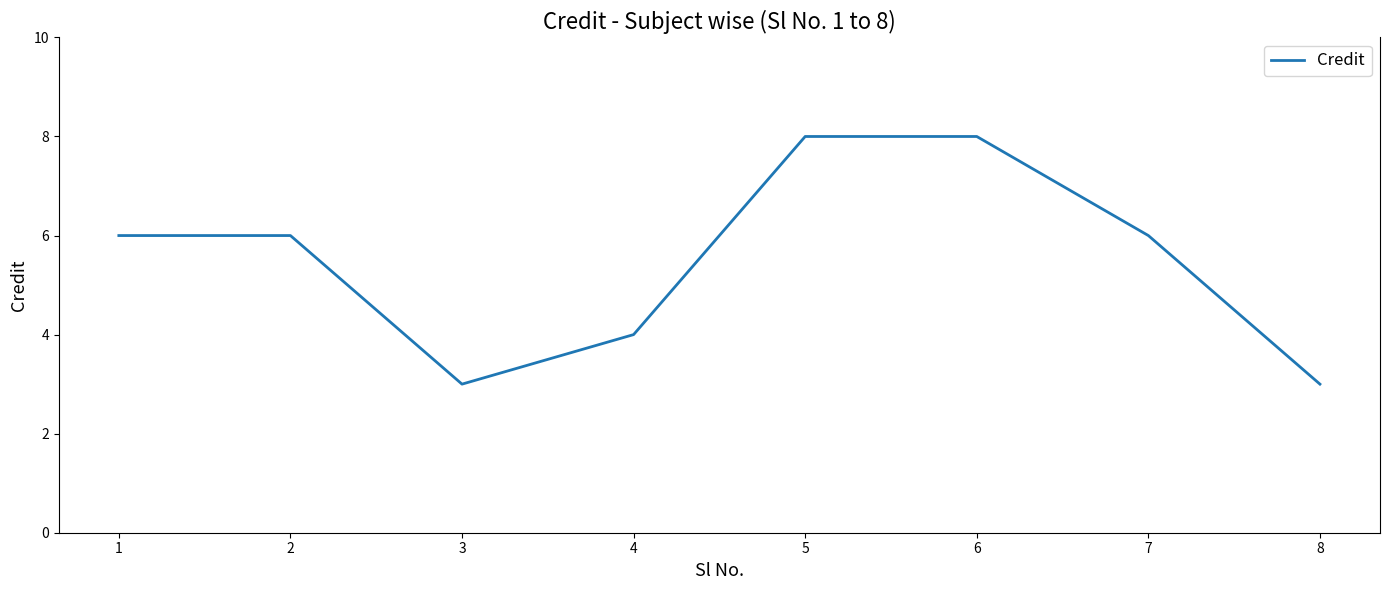

What is the difference between the maximum and minimum values?

5